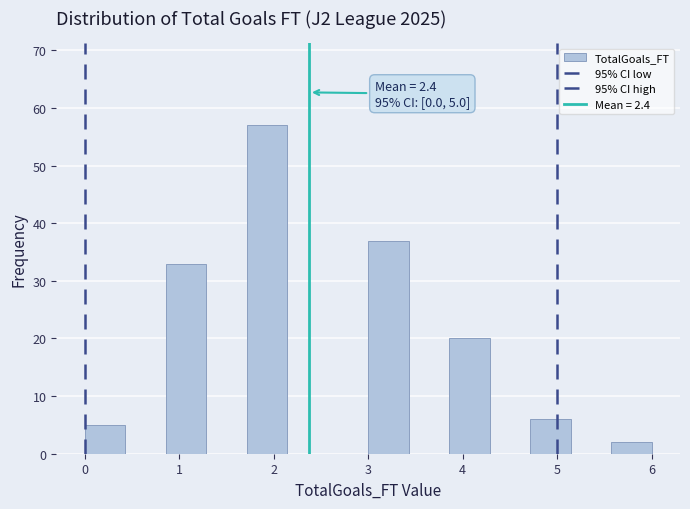

Over which range of the x-axis is the bar tallest?

1.7 to 2.1